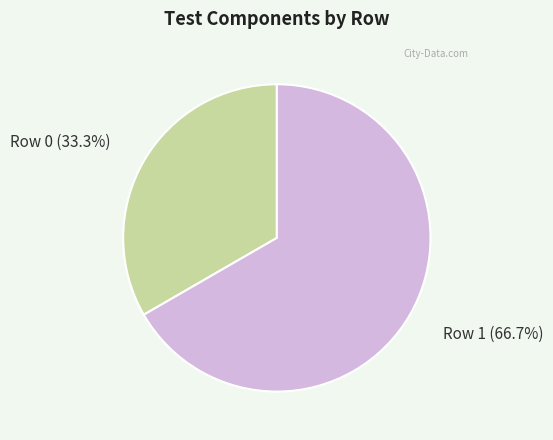

Is there any slice that represents more than half of the pie?

Yes